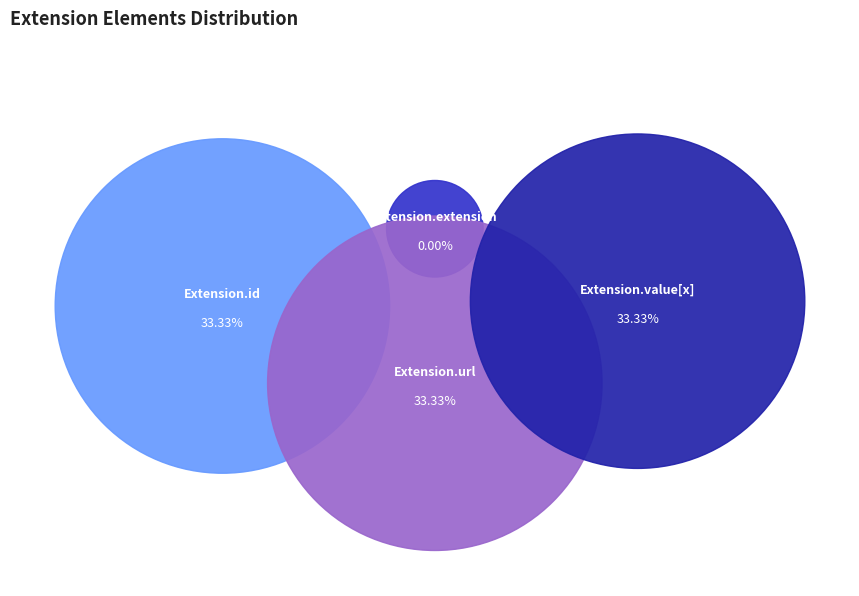

To the nearest percent, what is the average slice percentage?

25%